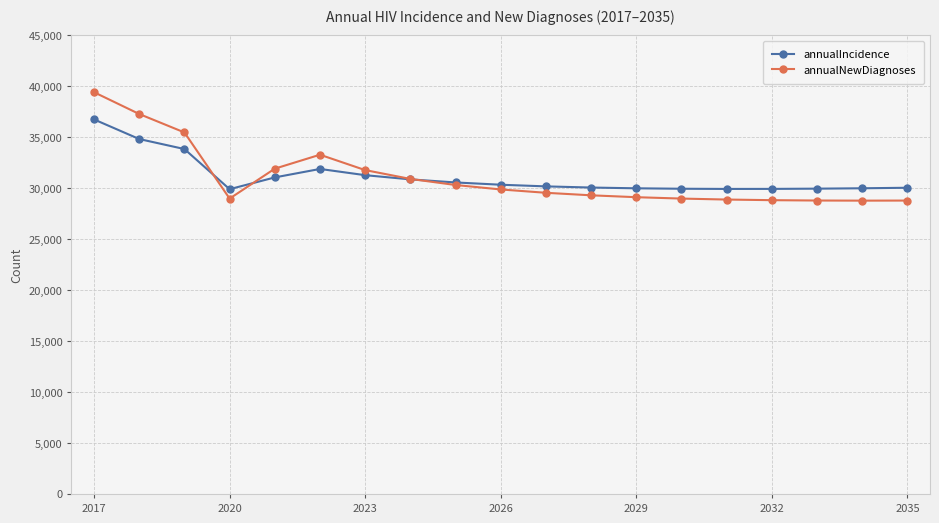

Which series has the widest spread of values?

annualNewDiagnoses